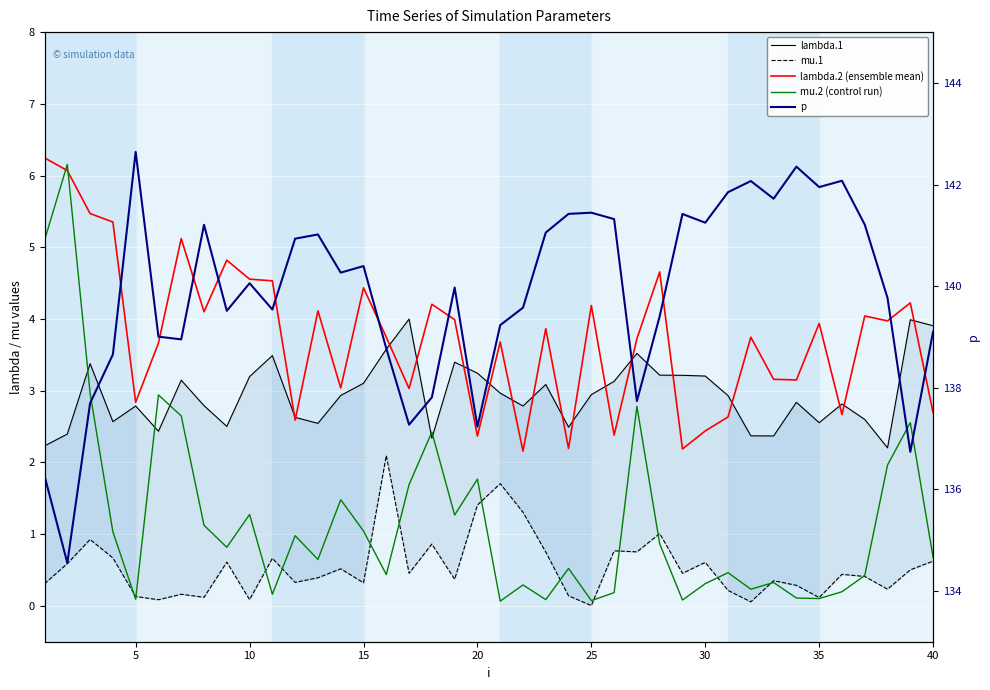

Which series has the widest spread of values?

p